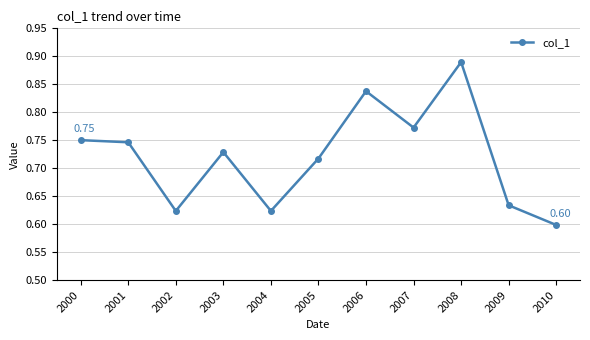

True or false: the data has more than 2 interior local peaks.

True